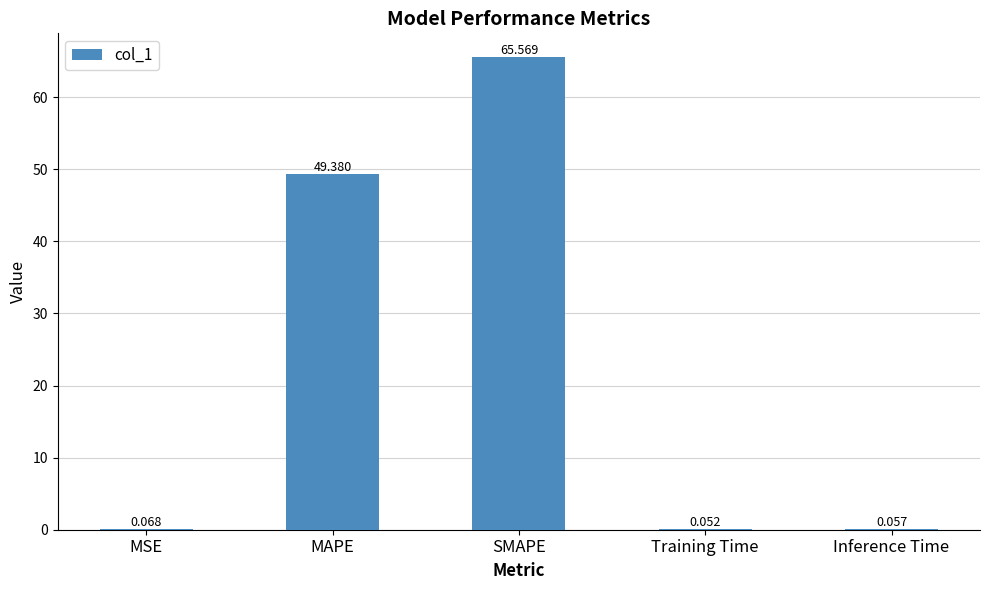

Which category has the highest value across all series?

SMAPE